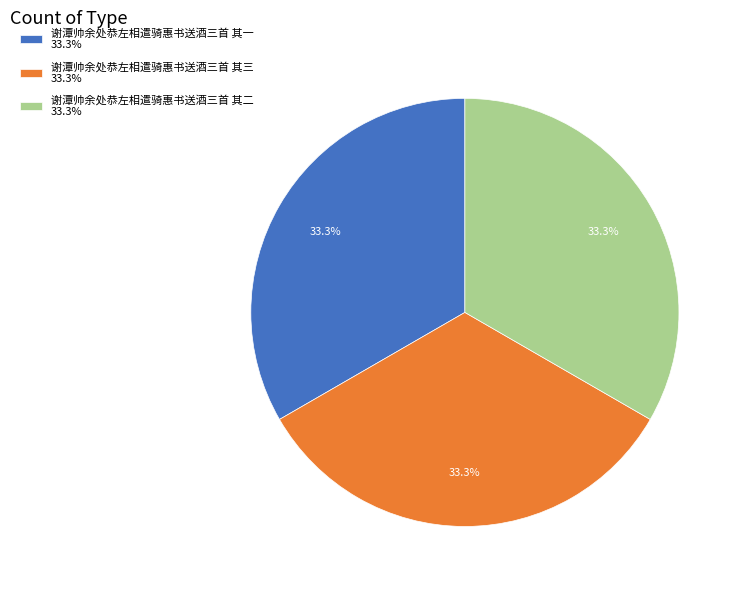

Is there a majority slice in this chart?

No